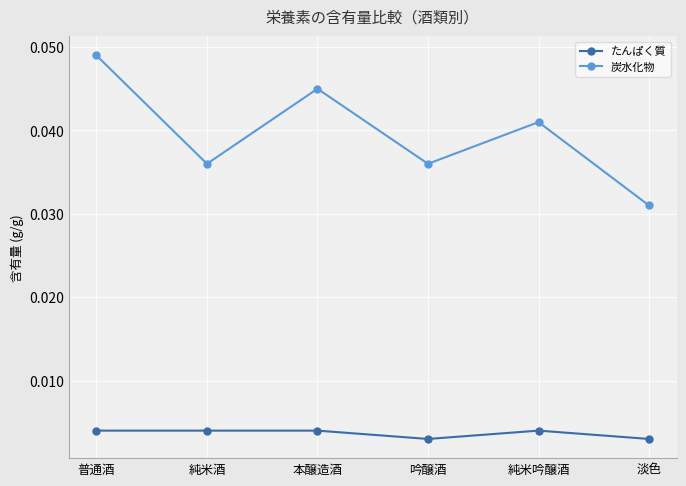

In 炭水化物, how many points are lower than both neighbors (excluding endpoints)?

2